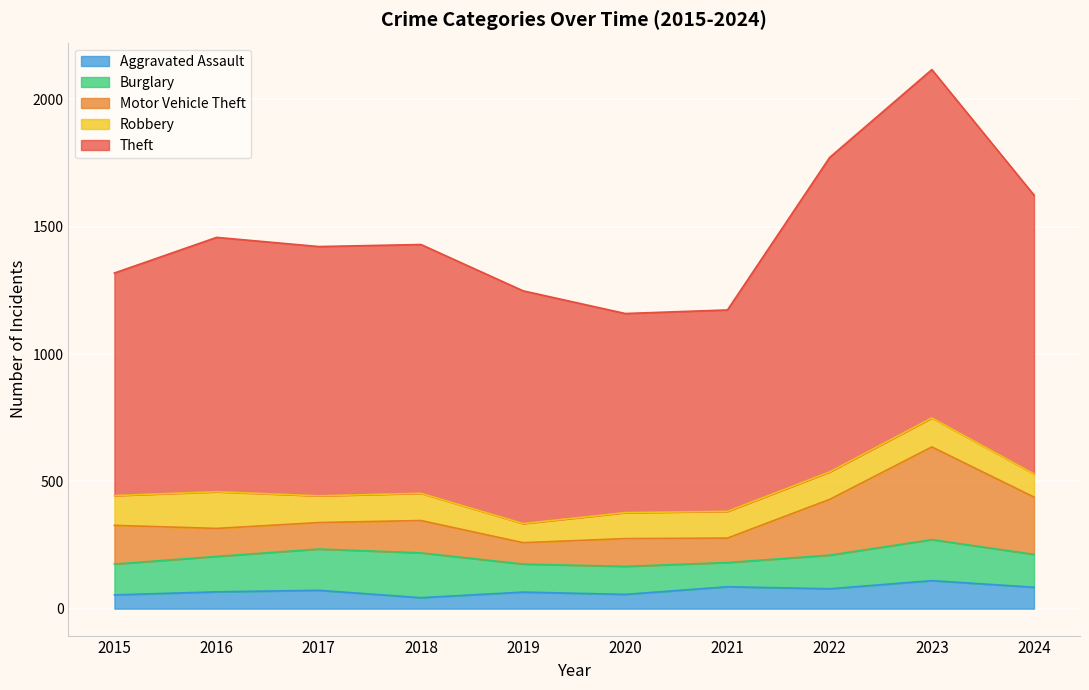

Does the chart display data point markers on the line(s)?

No